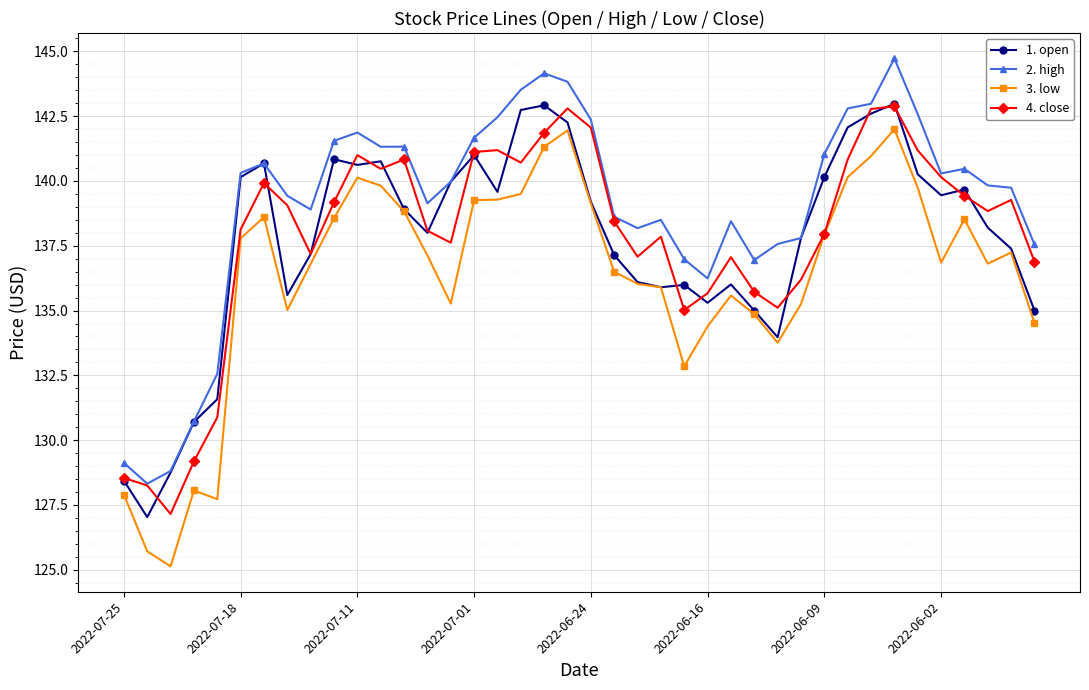

What is the value of the 2. high point at the 17th from the left?

142.5